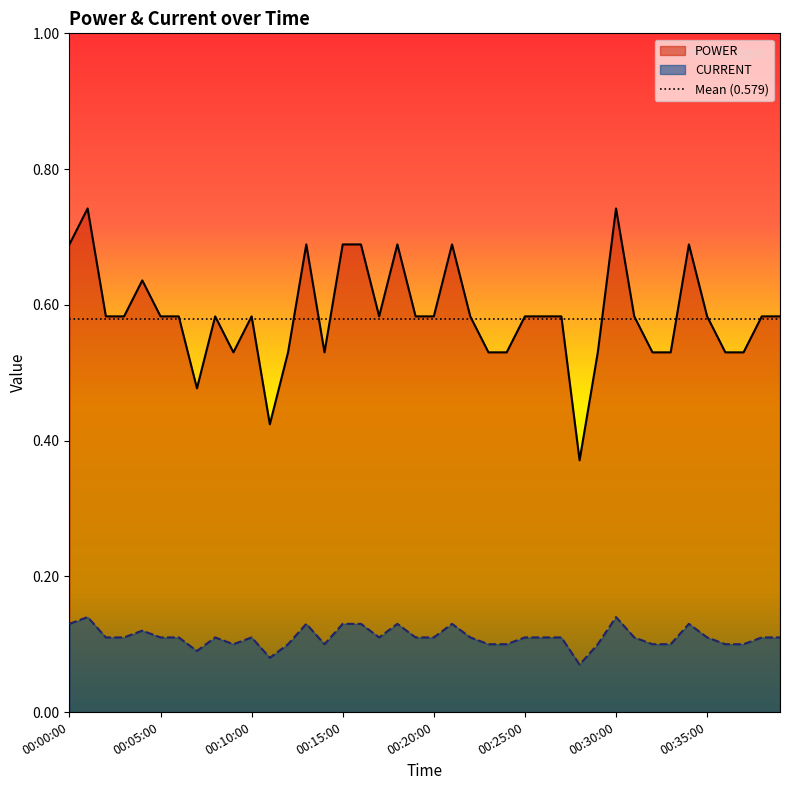

Count the CURRENT values in the range 0 to 1.

40